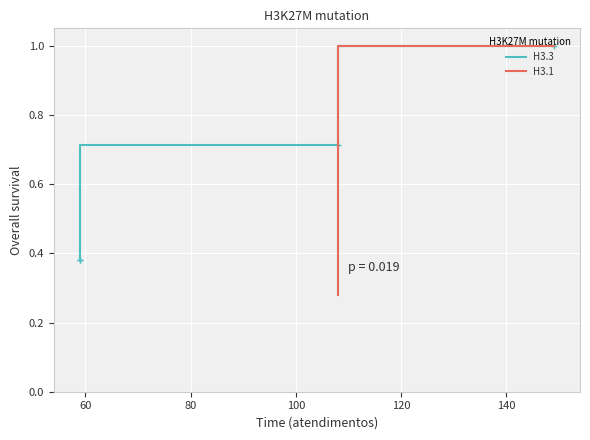

List the labels in order of value, smallest first.

59, 59, 108, 149